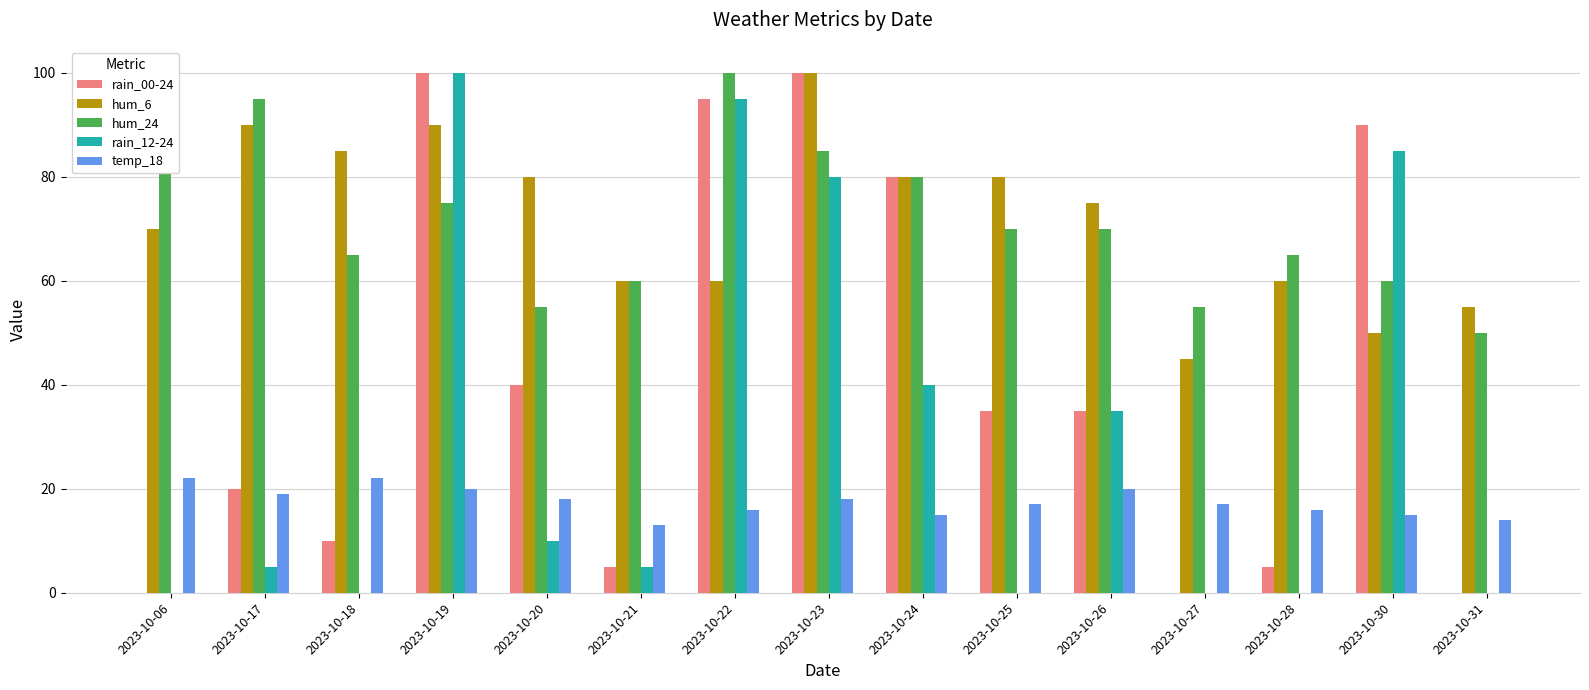

Count the number of data series in this chart.

5